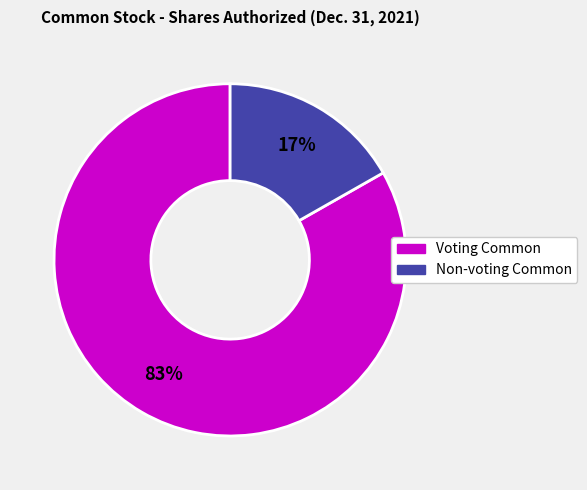

Is there any slice that represents more than half of the pie?

Yes